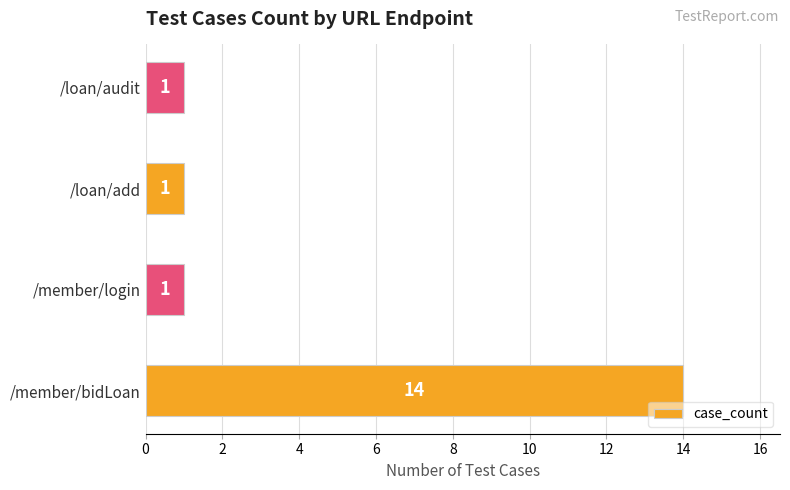

Reading top to bottom, transcribe all the data shown in this chart.

/loan/audit=1	/loan/add=1	/member/login=1	/member/bidLoan=14